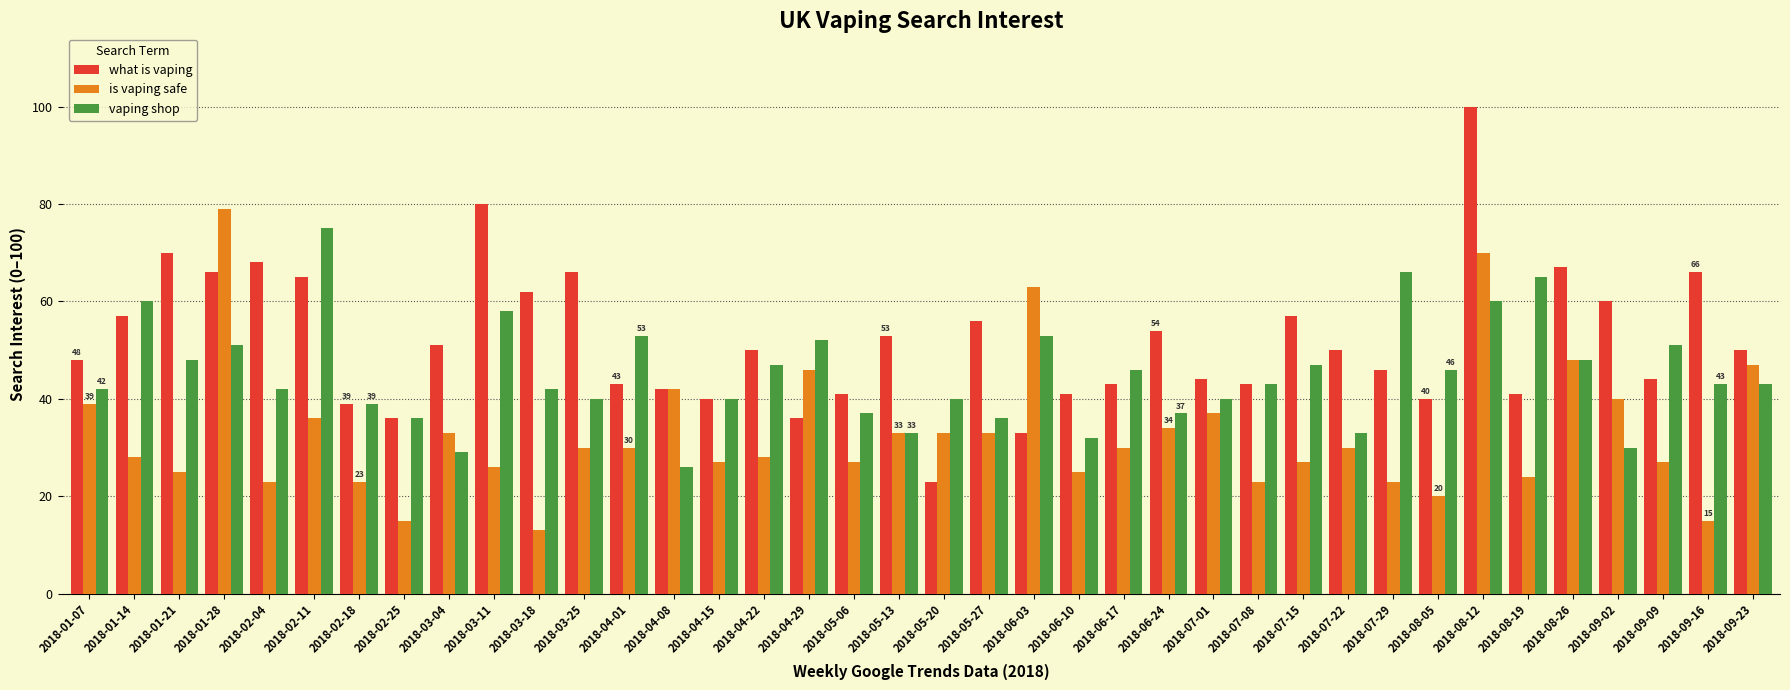

Reading left to right, transcribe all the data shown in this chart.

what is vaping: 2018-01-07=48	2018-01-14=57	2018-01-21=70	2018-01-28=66	2018-02-04=68	2018-02-11=65	2018-02-18=39	2018-02-25=36	2018-03-04=51	2018-03-11=80	2018-03-18=62	2018-03-25=66	2018-04-01=43	2018-04-08=42	2018-04-15=40	2018-04-22=50	2018-04-29=36	2018-05-06=41	2018-05-13=53	2018-05-20=23	2018-05-27=56	2018-06-03=33	2018-06-10=41	2018-06-17=43	2018-06-24=54	2018-07-01=44	2018-07-08=43	2018-07-15=57	2018-07-22=50	2018-07-29=46	2018-08-05=40	2018-08-12=100	2018-08-19=41	2018-08-26=67	2018-09-02=60	2018-09-09=44	2018-09-16=66	2018-09-23=50
is vaping safe: 2018-01-07=39	2018-01-14=28	2018-01-21=25	2018-01-28=79	2018-02-04=23	2018-02-11=36	2018-02-18=23	2018-02-25=15	2018-03-04=33	2018-03-11=26	2018-03-18=13	2018-03-25=30	2018-04-01=30	2018-04-08=42	2018-04-15=27	2018-04-22=28	2018-04-29=46	2018-05-06=27	2018-05-13=33	2018-05-20=33	2018-05-27=33	2018-06-03=63	2018-06-10=25	2018-06-17=30	2018-06-24=34	2018-07-01=37	2018-07-08=23	2018-07-15=27	2018-07-22=30	2018-07-29=23	2018-08-05=20	2018-08-12=70	2018-08-19=24	2018-08-26=48	2018-09-02=40	2018-09-09=27	2018-09-16=15	2018-09-23=47
vaping shop: 2018-01-07=42	2018-01-14=60	2018-01-21=48	2018-01-28=51	2018-02-04=42	2018-02-11=75	2018-02-18=39	2018-02-25=36	2018-03-04=29	2018-03-11=58	2018-03-18=42	2018-03-25=40	2018-04-01=53	2018-04-08=26	2018-04-15=40	2018-04-22=47	2018-04-29=52	2018-05-06=37	2018-05-13=33	2018-05-20=40	2018-05-27=36	2018-06-03=53	2018-06-10=32	2018-06-17=46	2018-06-24=37	2018-07-01=40	2018-07-08=43	2018-07-15=47	2018-07-22=33	2018-07-29=66	2018-08-05=46	2018-08-12=60	2018-08-19=65	2018-08-26=48	2018-09-02=30	2018-09-09=51	2018-09-16=43	2018-09-23=43